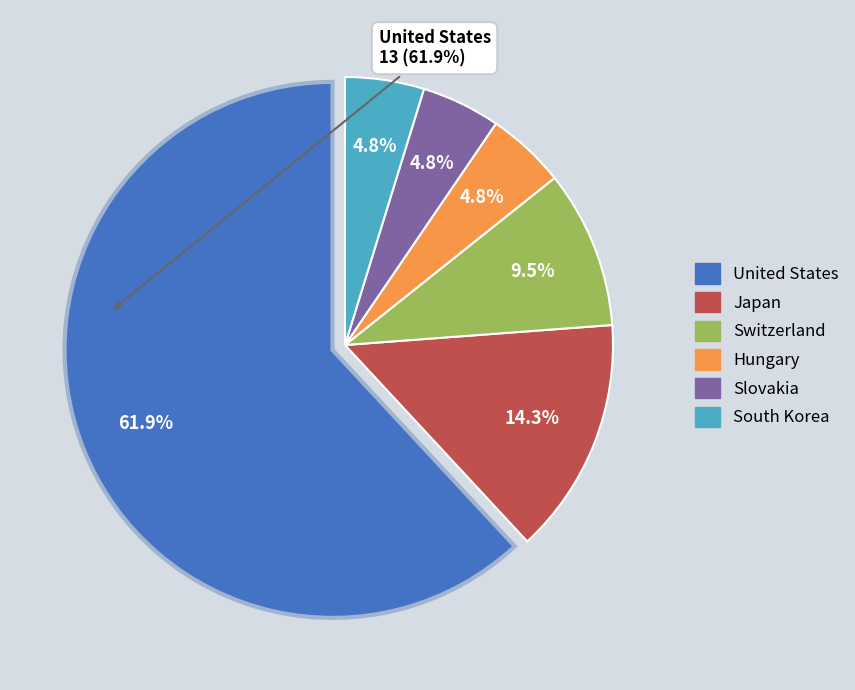

What percentage is the Slovakia slice, to the nearest percent?

5%